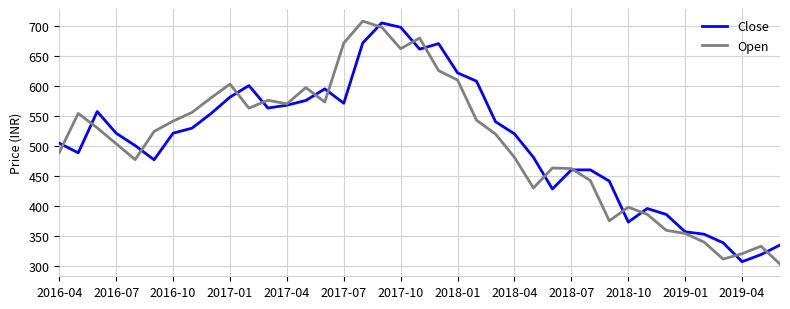

What is the lowest value of the Close series?

306.7